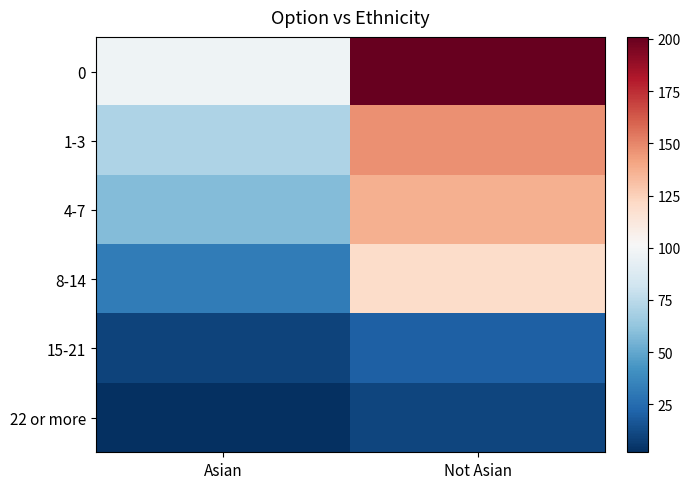

Reading left to right, what are all the values shown in this chart?

0: Asian=97	Not Asian=201
1-3: Asian=71	Not Asian=147
4-7: Asian=58	Not Asian=137
8-14: Asian=32	Not Asian=120
15-21: Asian=9	Not Asian=20
22 or more: Asian=2	Not Asian=10